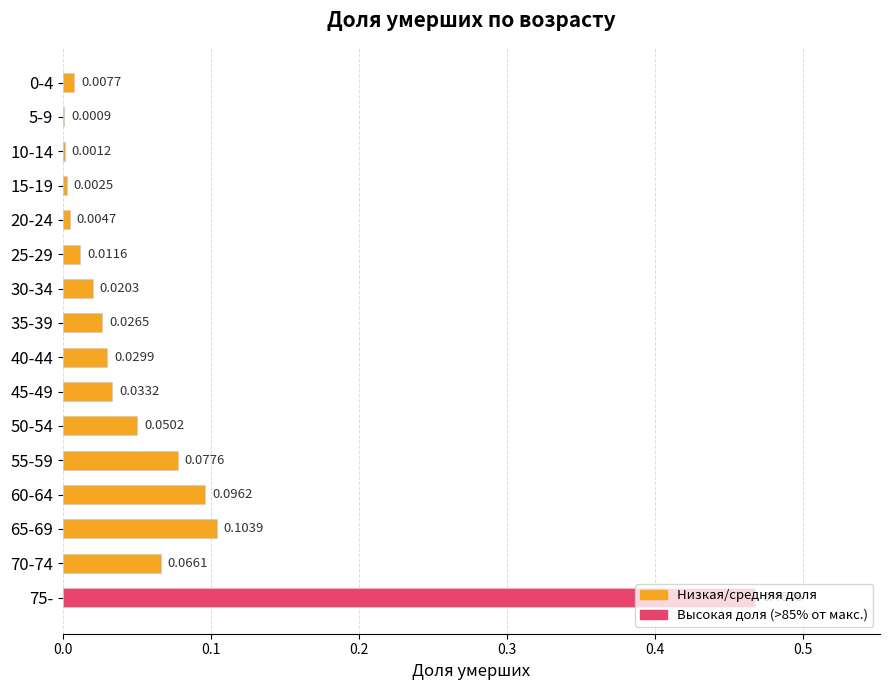

Between 25-29 and 5-9, which is larger?

25-29